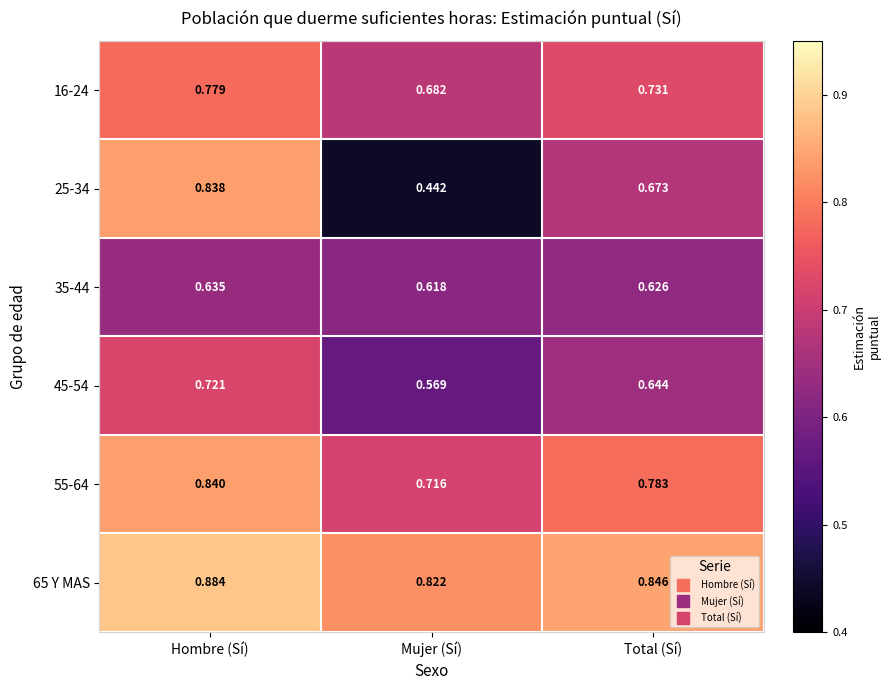

Which series has the widest spread of values?

25-34